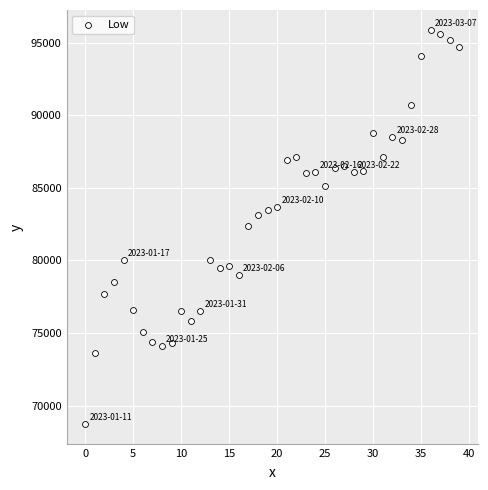

What is the range of Y values (max minus min)?

27200